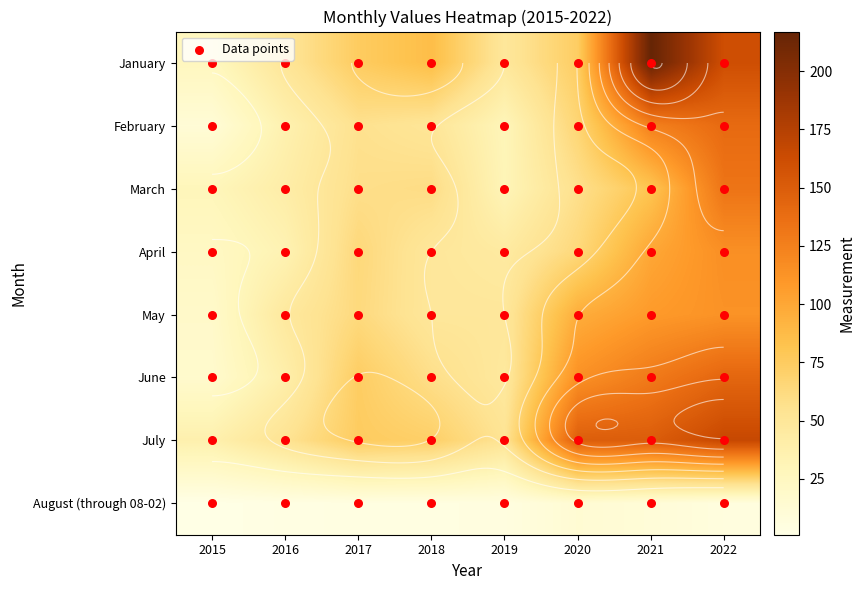

At how many categories does at least one series exceed 88?

3